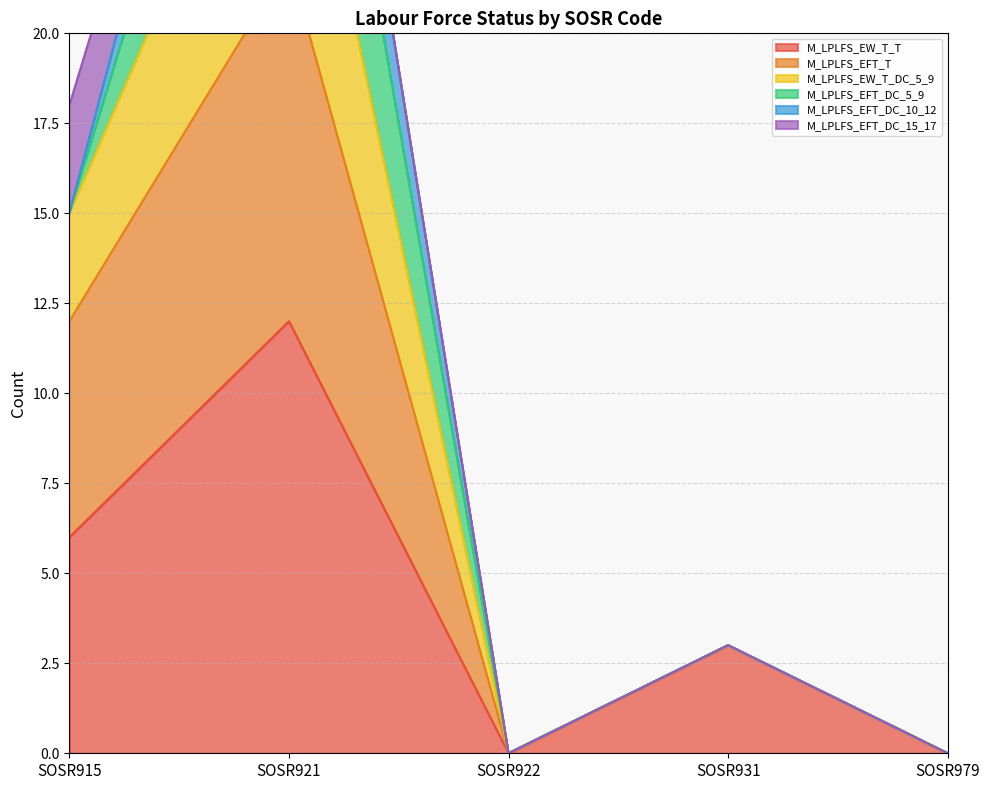

True or false: M_LPLFS_EW_T_T has more than 0 points higher than both neighbors.

True